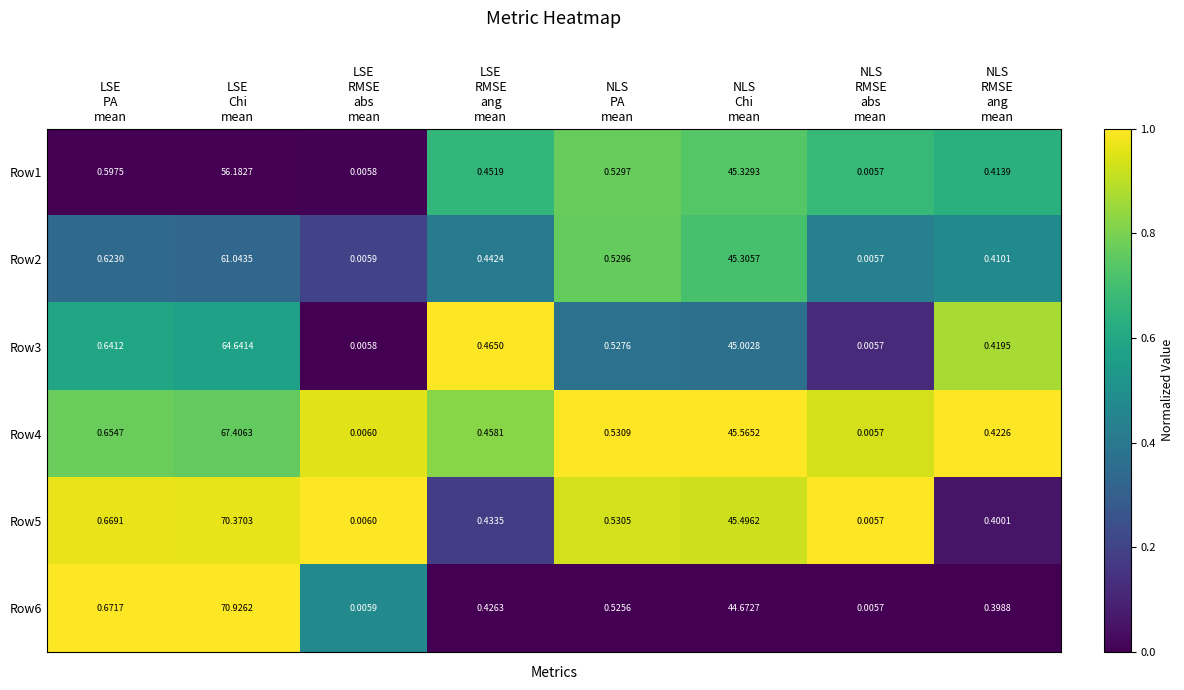

Count the number of categories in the chart.

8